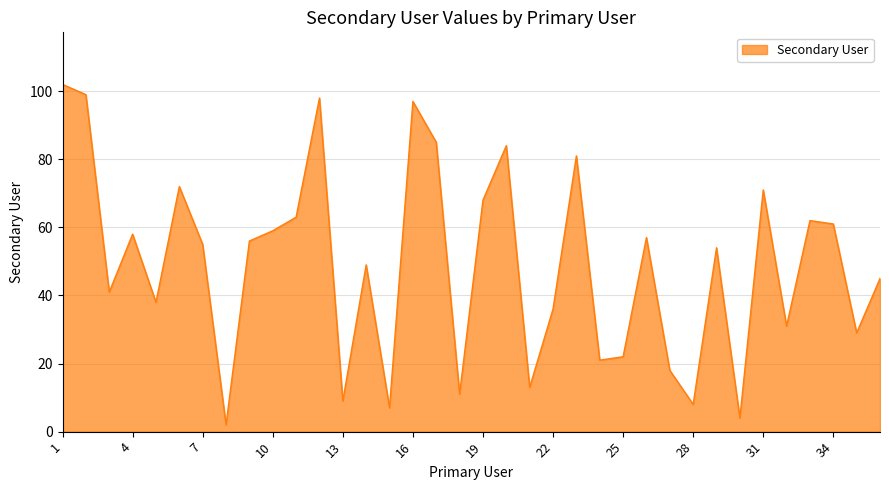

What is the greatest value displayed?

102